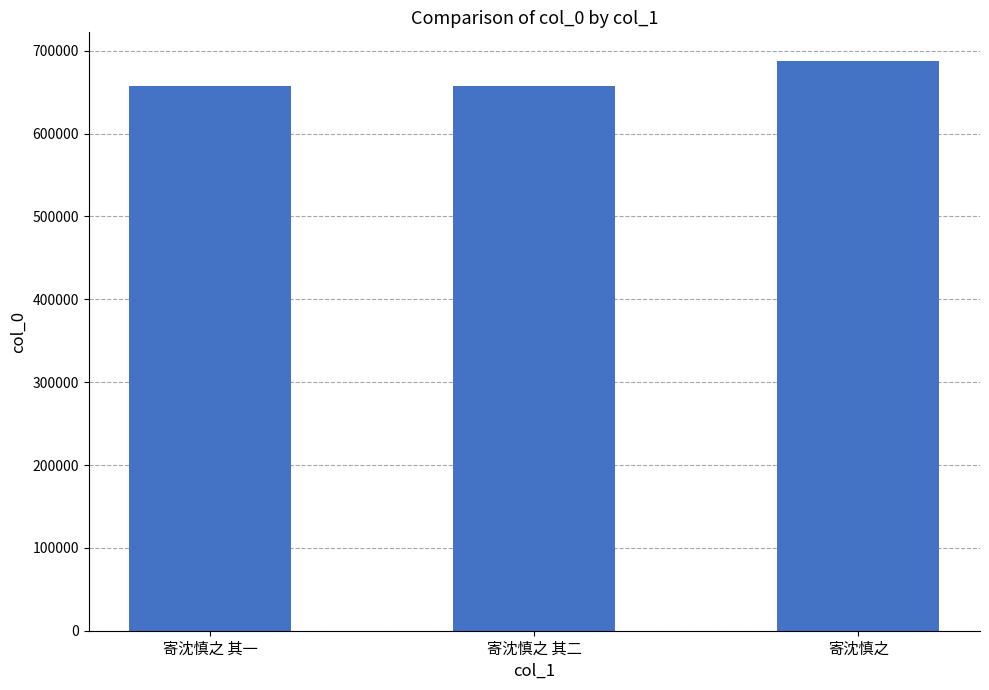

What value does the data have at 寄沈慎之 其二?

657468